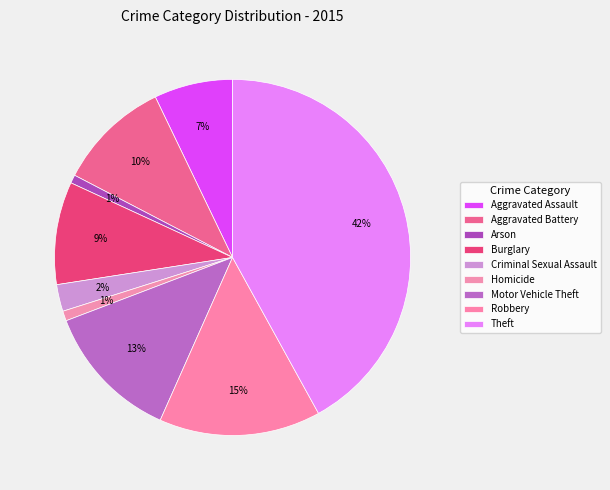

How many segments does this pie chart have?

9